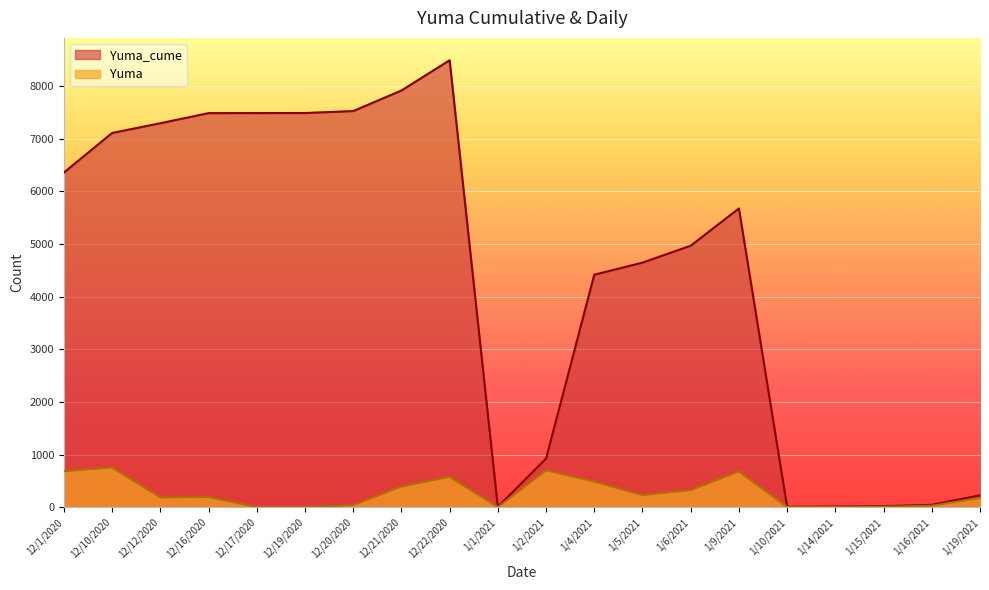

Rank the categories by Yuma_cume value from highest to lowest.

12/22/2020, 12/21/2020, 12/20/2020, 12/19/2020, 12/17/2020, 12/16/2020, 12/12/2020, 12/10/2020, 12/1/2020, 1/9/2021, 1/6/2021, 1/5/2021, 1/4/2021, 1/2/2021, 1/19/2021, 1/16/2021, 1/15/2021, 1/14/2021, 1/10/2021, 1/1/2021